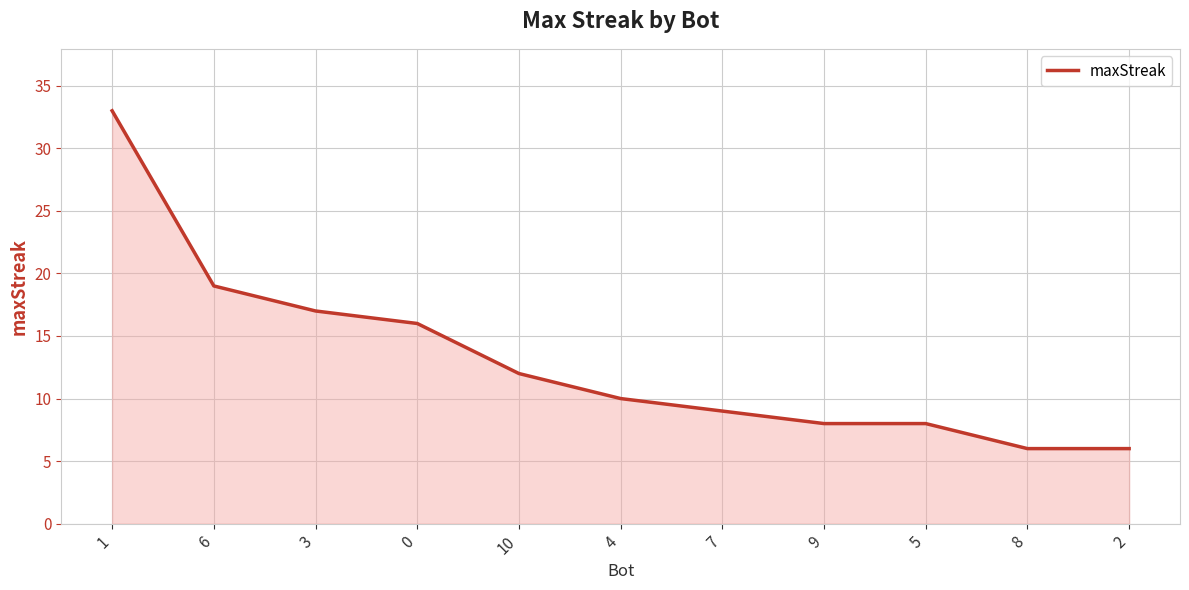

What is the sum of all values?

144